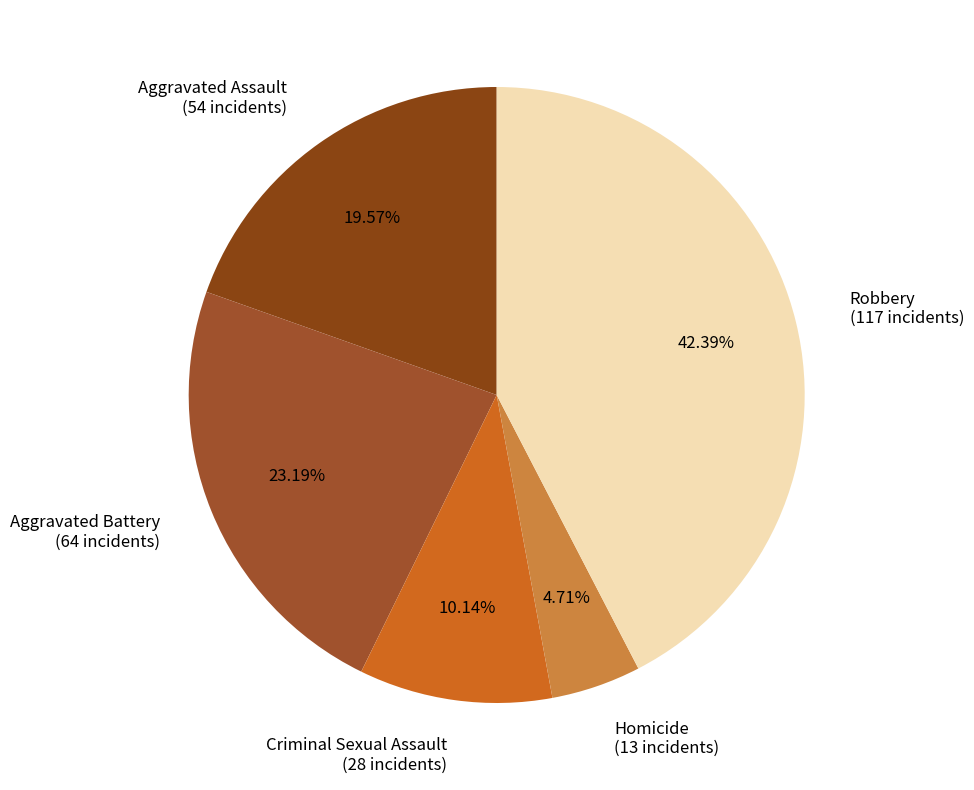

The Aggravated Battery slice represents 23% of the pie. True or false?

True